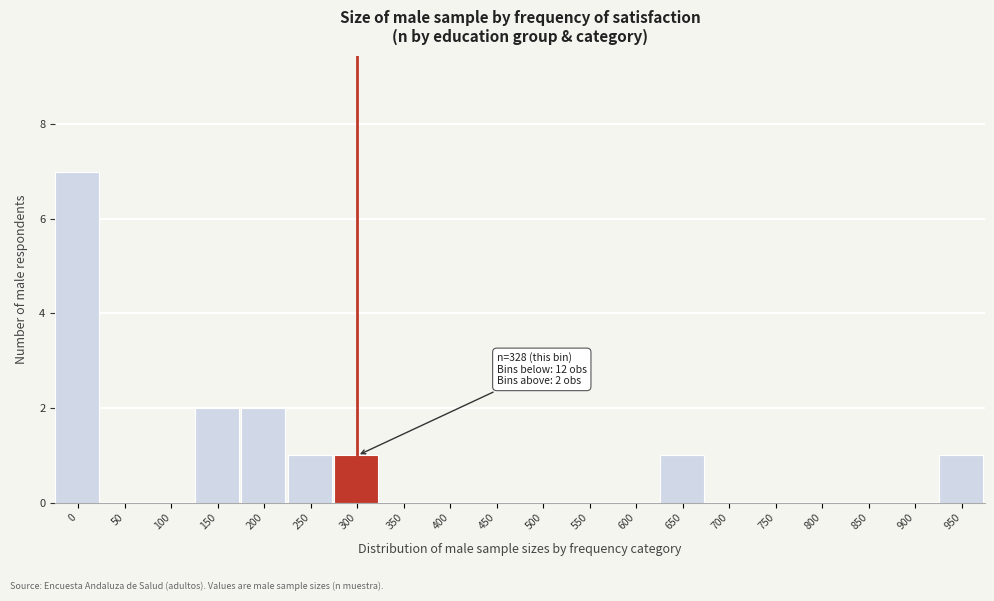

Reading left to right, list all the values displayed in this chart.

0=7	50=0	100=0	150=2	200=2	250=1	300=1	350=0	400=0	450=0	500=0	550=0	600=0	650=1	700=0	750=0	800=0	850=0	900=0	950=1